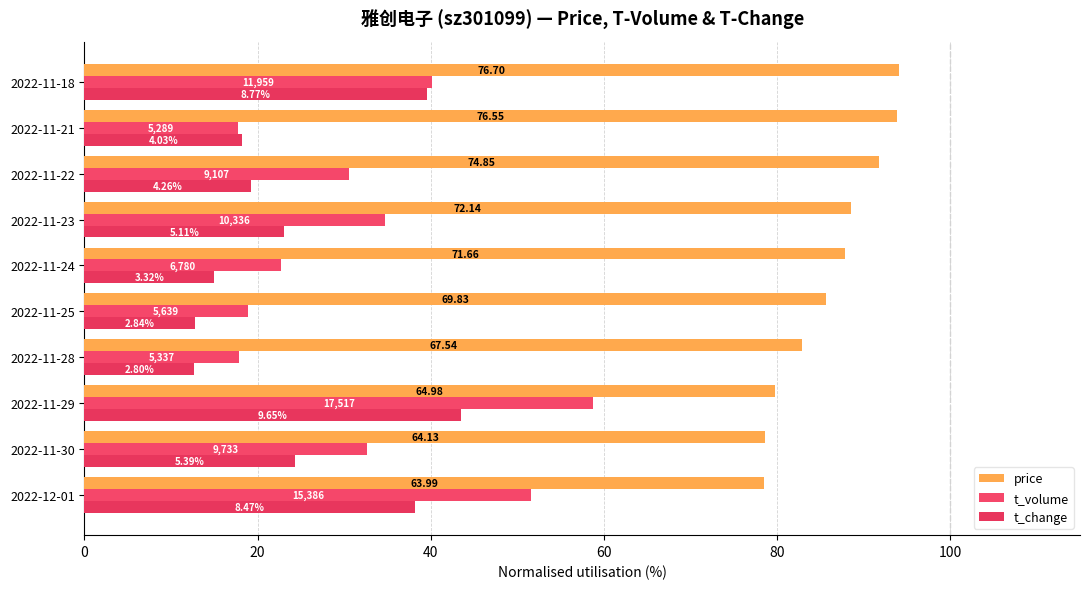

What is the value of the t_change bar at the 1st from the left?

38.2